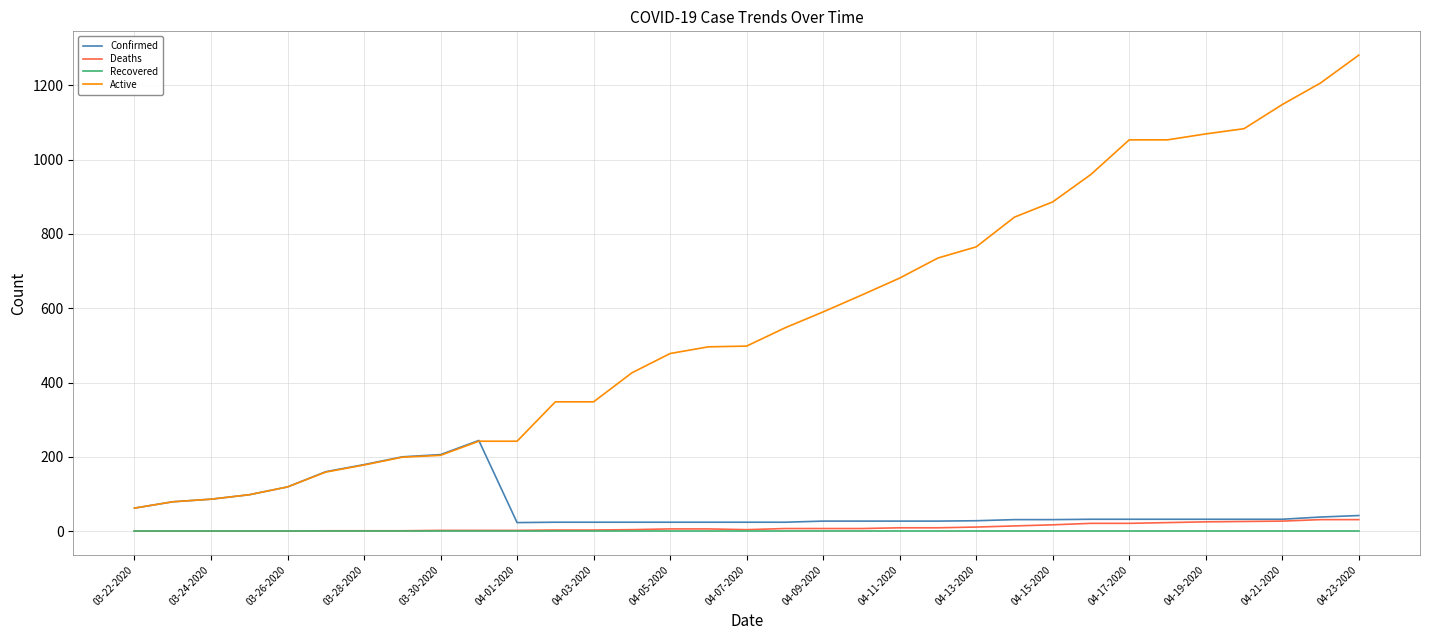

True or false: Active and Deaths cross at least once.

False